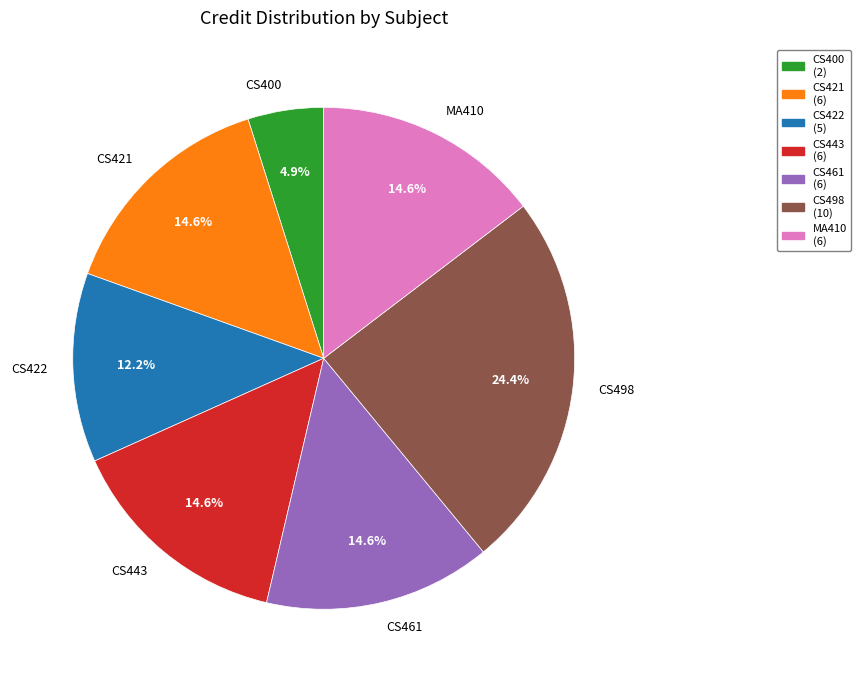

To the nearest percent, what is the average slice percentage?

14%